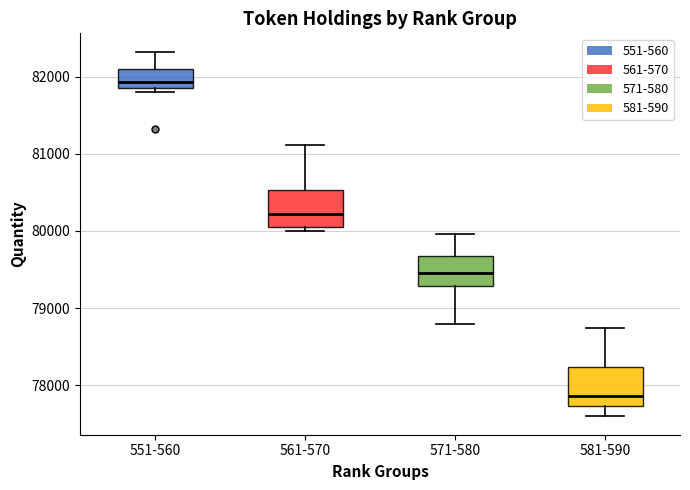

Reading left to right, transcribe this box plot: for each box, give where its median line is, the range the box spans, and where its two whiskers end, as read against the y-axis. The values are not printed on the chart, so give them approximately, as read against the axis.

551-560: median 81900, box 81800 to 82100, whiskers 81800 (just below the box's lower edge) to 82300
561-570: median 80200, box 80000 to 80500, whiskers 80000 (just below the box's lower edge) to 81100
571-580: median 79500, box 79300 to 79700, whiskers 78800 to 80000
581-590: median 77900, box 77700 to 78200, whiskers 77600 to 78700